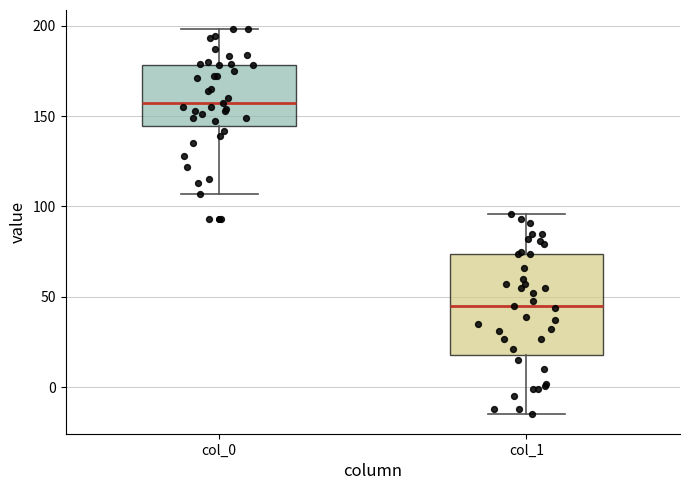

Which box is the tallest, from its lower edge to its upper edge?

col_1